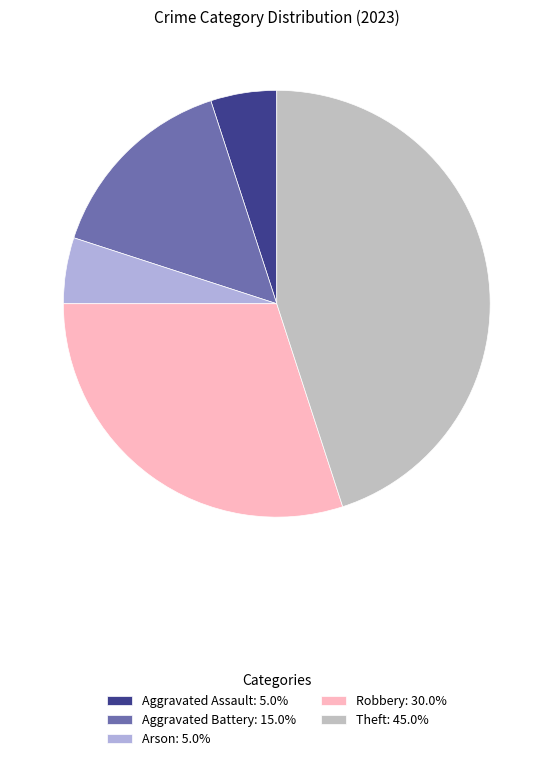

How many segments does this pie chart have?

5